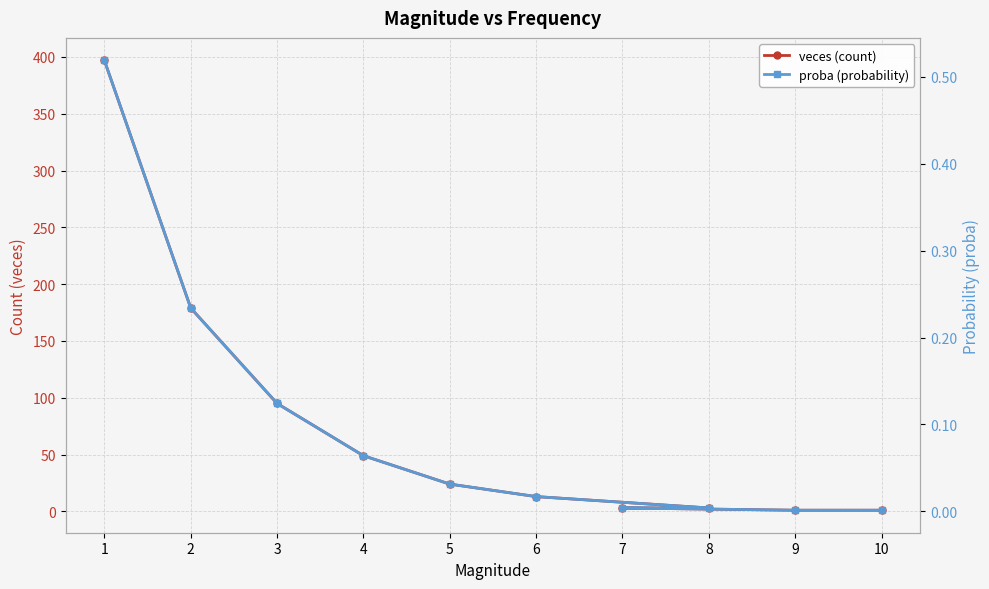

Rank the series by their average value, from highest to lowest.

veces (count), proba (probability)